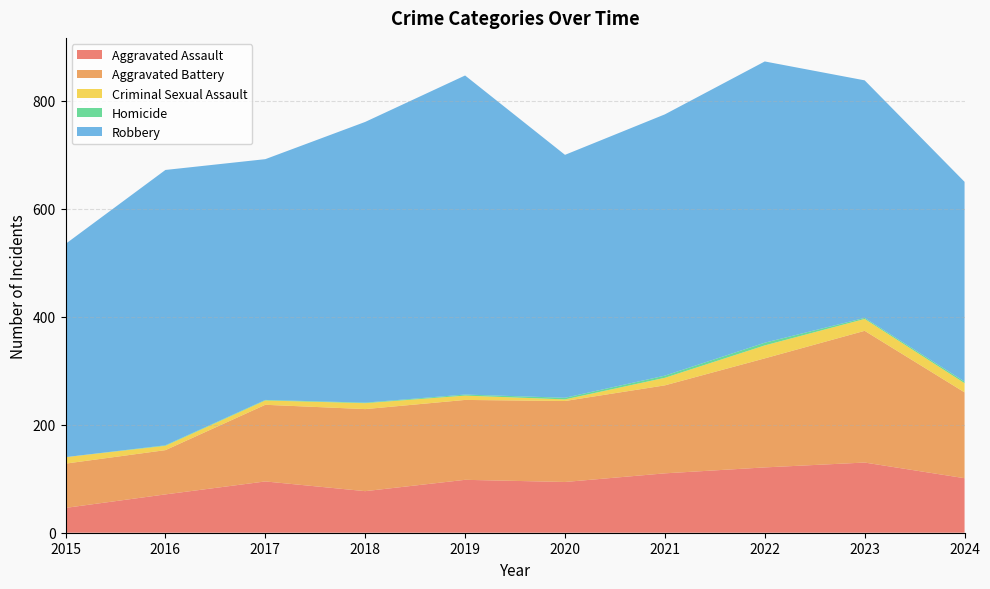

Reading left to right, what are all the values shown in this chart?

Aggravated Assault: 2015=46	2016=71	2017=95	2018=77	2019=98	2020=94	2021=110	2022=121	2023=130	2024=101
Aggravated Battery: 2015=82	2016=82	2017=142	2018=152	2019=148	2020=150	2021=163	2022=202	2023=244	2024=159
Criminal Sexual Assault: 2015=12	2016=8	2017=8	2018=11	2019=8	2020=3	2021=14	2022=24	2023=22	2024=17
Homicide: 2015=0	2016=1	2017=1	2018=1	2019=2	2020=3	2021=4	2022=5	2023=2	2024=3
Robbery: 2015=395	2016=510	2017=446	2018=520	2019=591	2020=450	2021=484	2022=521	2023=440	2024=370